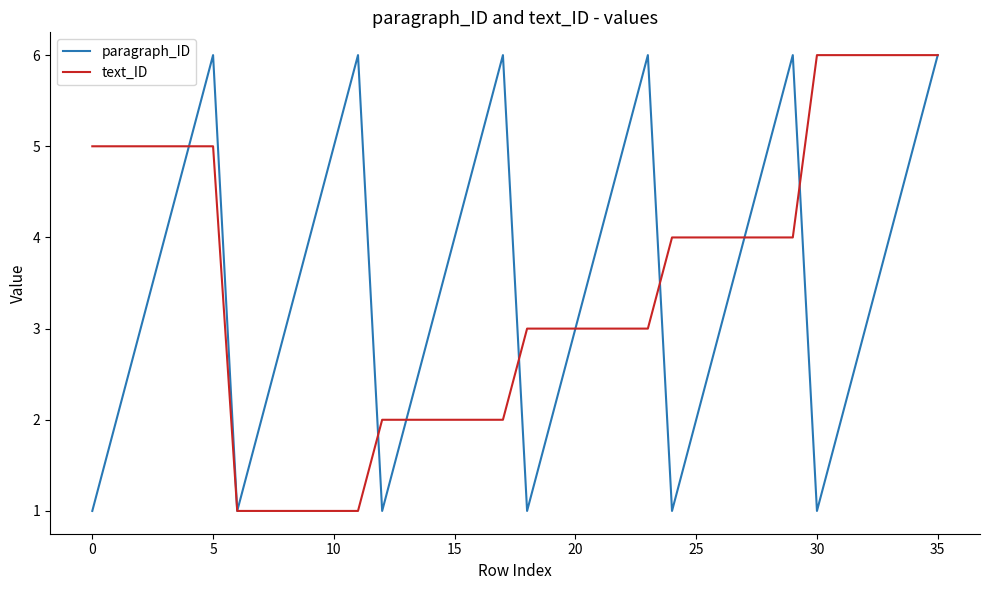

At how many categories does at least one series exceed 1?

35